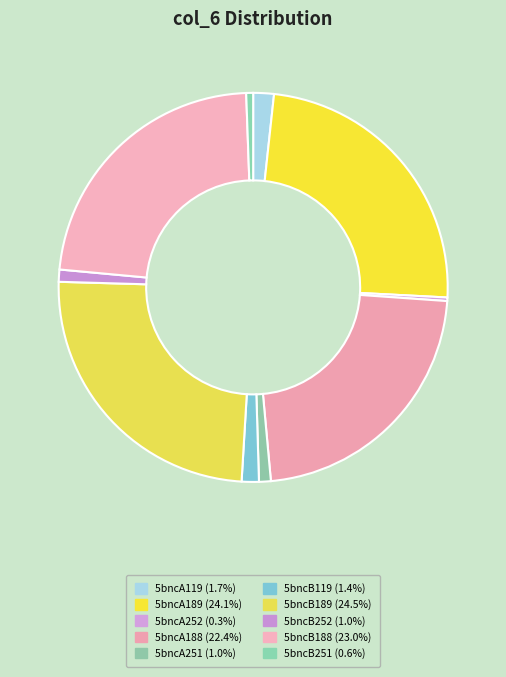

Is it true that 5bncA119 is 10% of the pie?

False